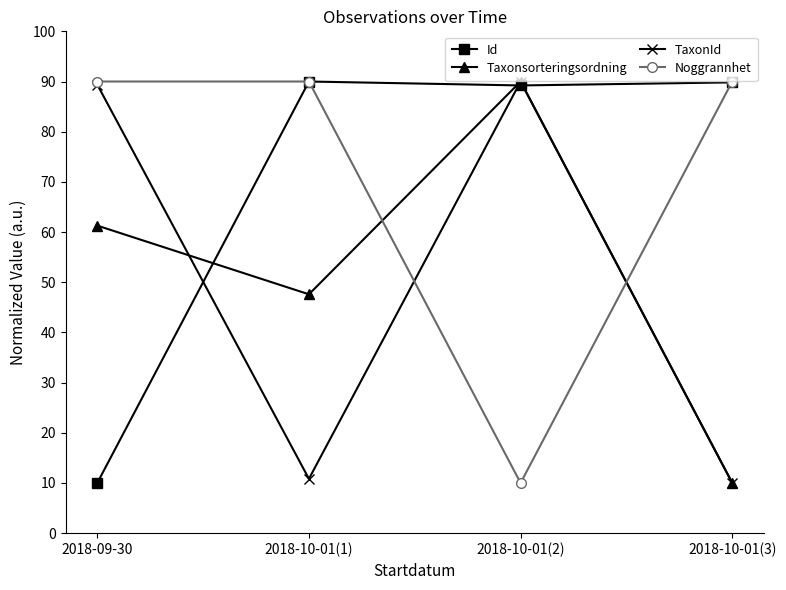

What is the maximum value for TaxonId?

90.0